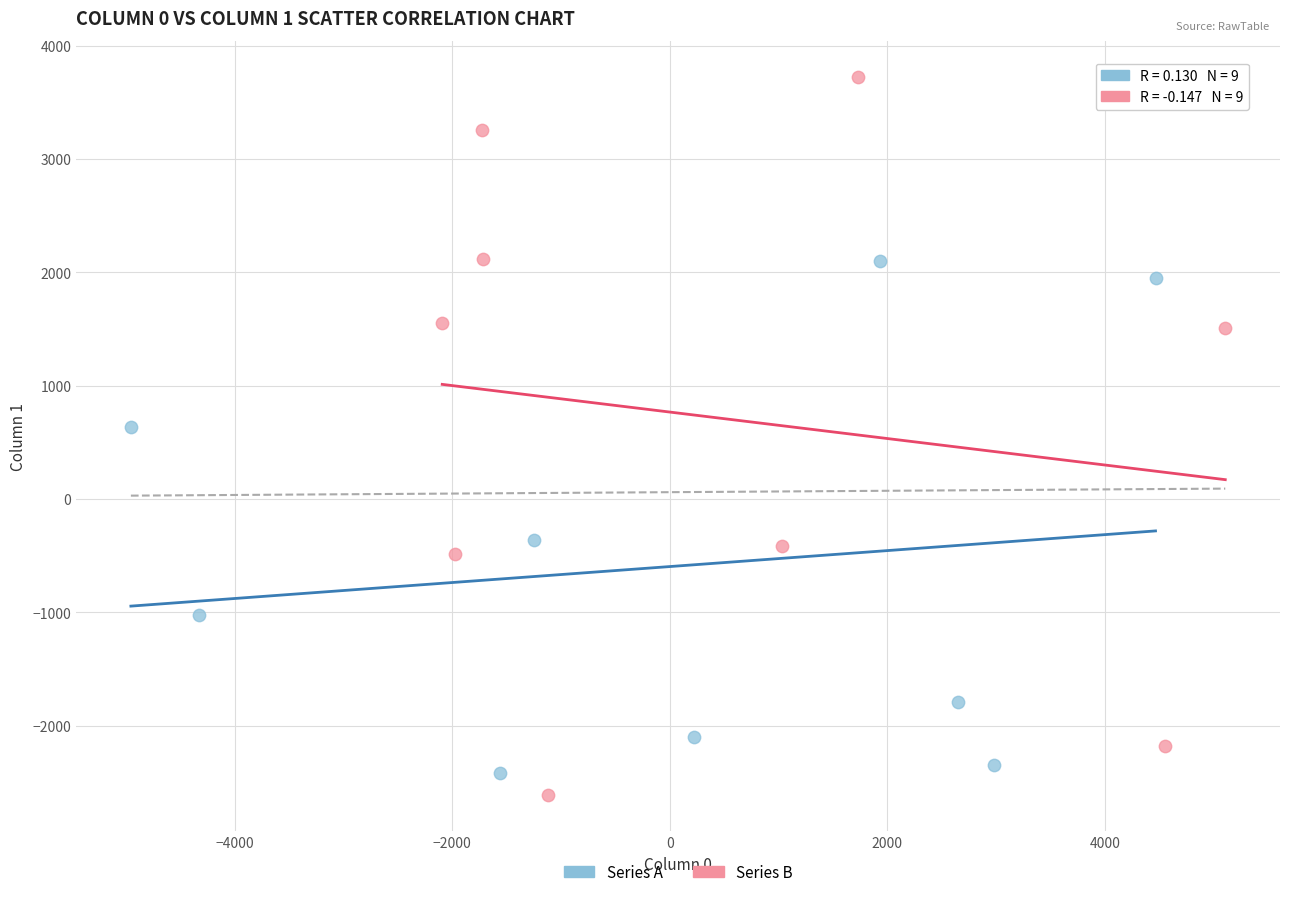

What are all the series names shown in the legend?

Series A, Series B